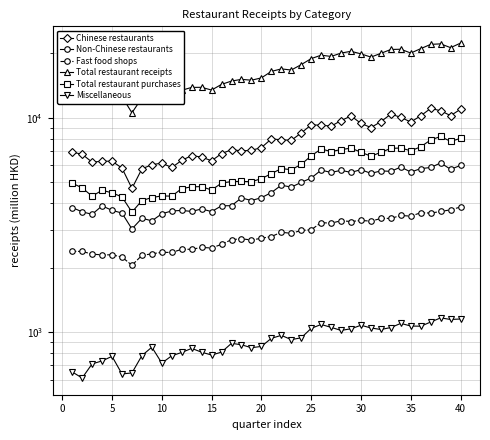

Is the value of Fast food shops at 21 greater than the value of Non-Chinese restaurants at 21?

No